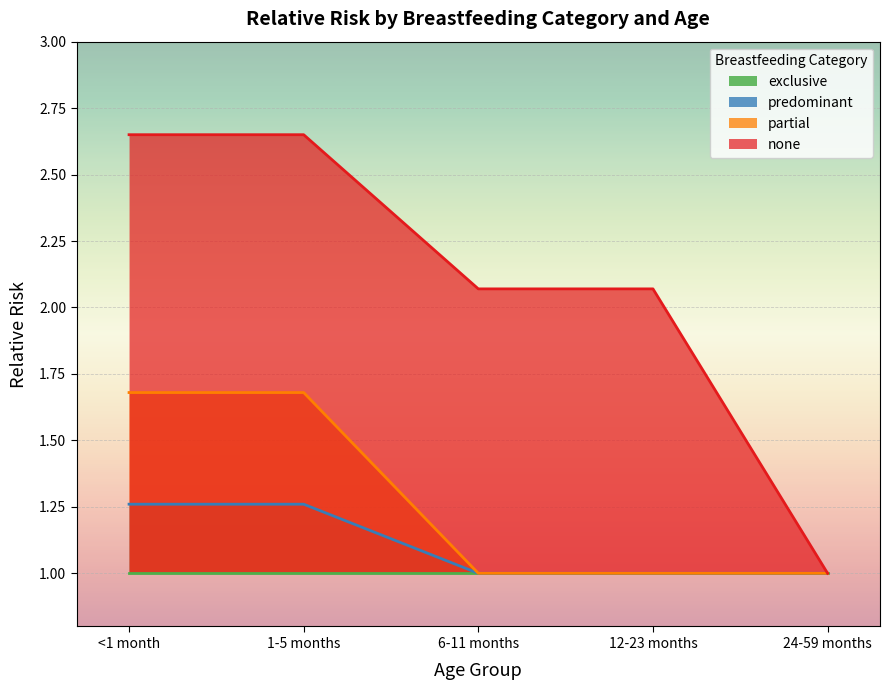

The none series shows 1.2 at 12-23 months. True or false?

False